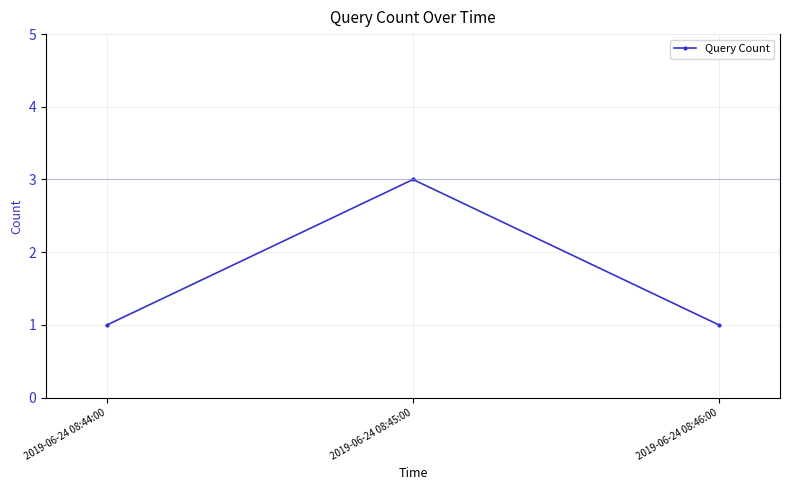

Reading left to right, list all the values displayed in this chart.

1	3	1